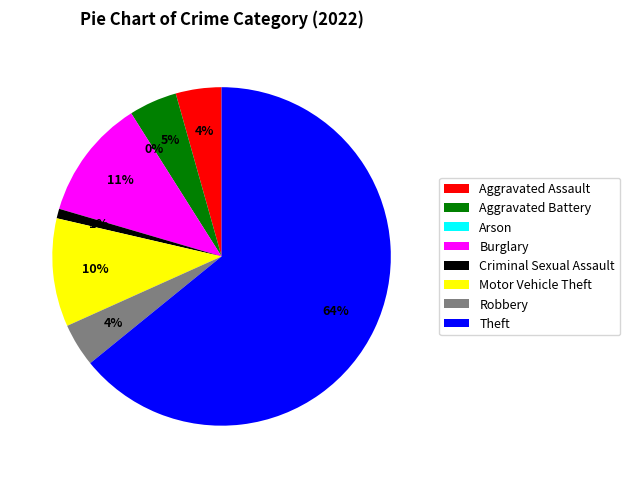

Which slice is the largest?

Theft